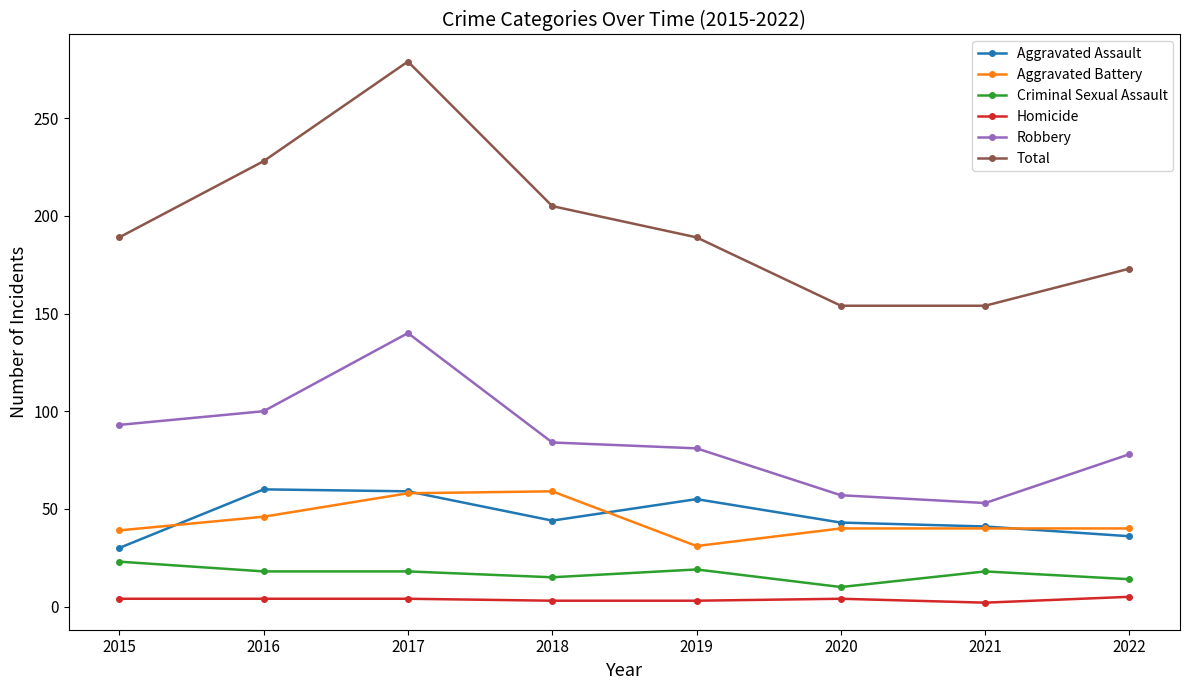

The value of Aggravated Assault at 2018 is 79. True or false?

False